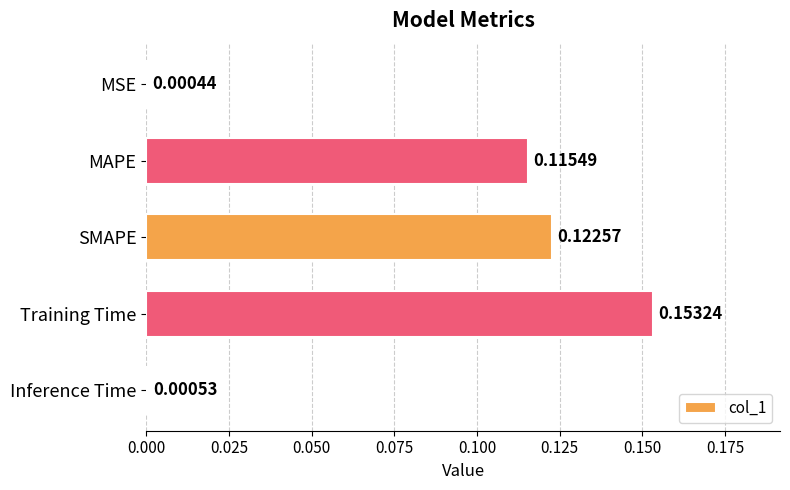

At which category does the chart reach its peak across all series?

Training Time